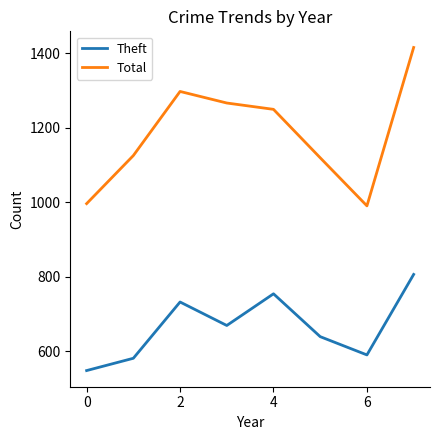

True or false: Theft and Total cross at least once.

False